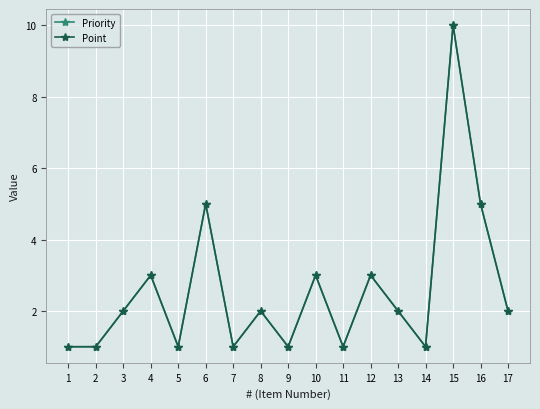

Is this an area chart (filled region under the line)?

No